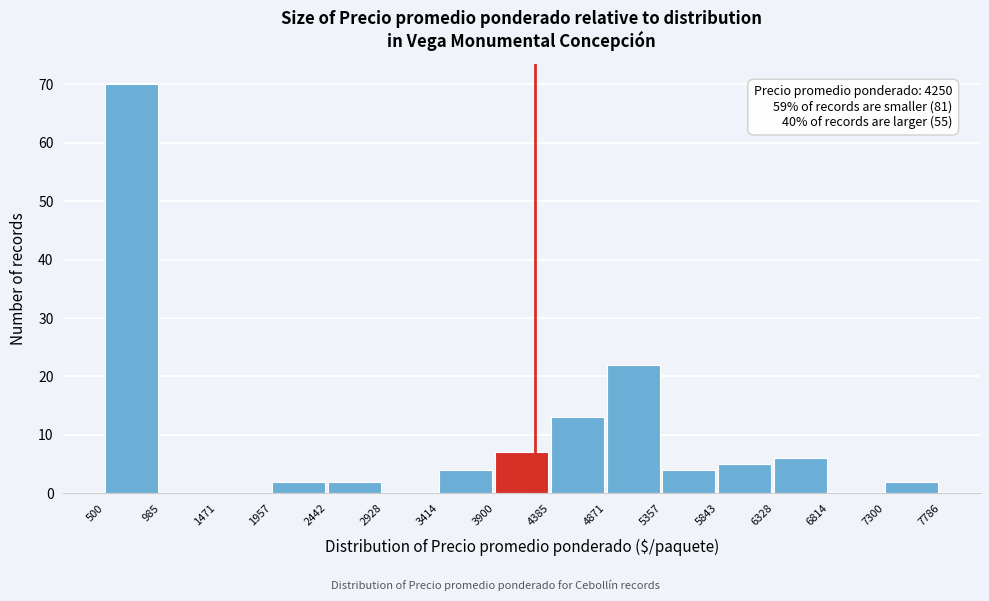

Which range on the x-axis has the tallest bar?

500 to 985